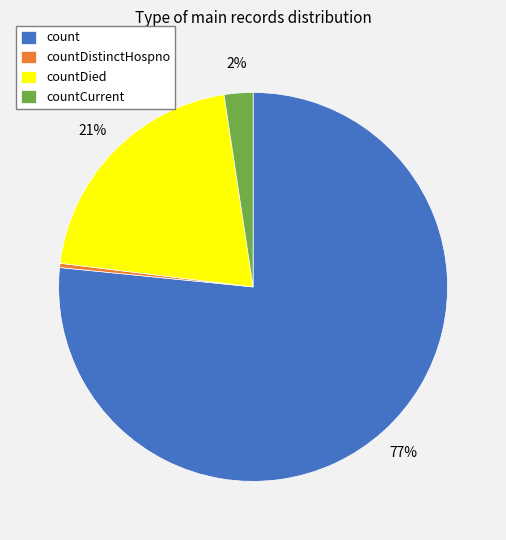

Combined, do count and countDistinctHospno account for over 50%?

Yes